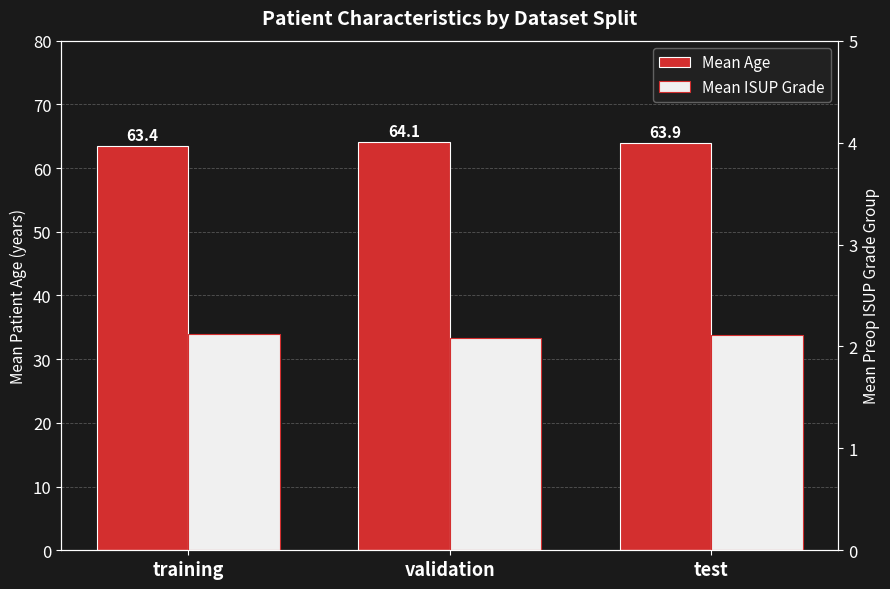

What position from the right is training?

3